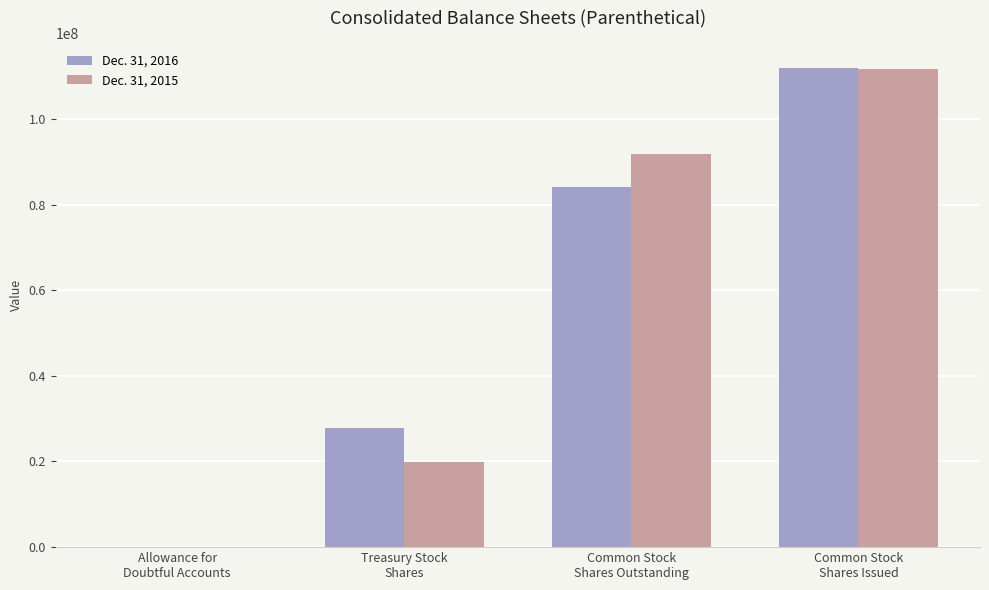

What is the maximum value shown in the chart?

111985215